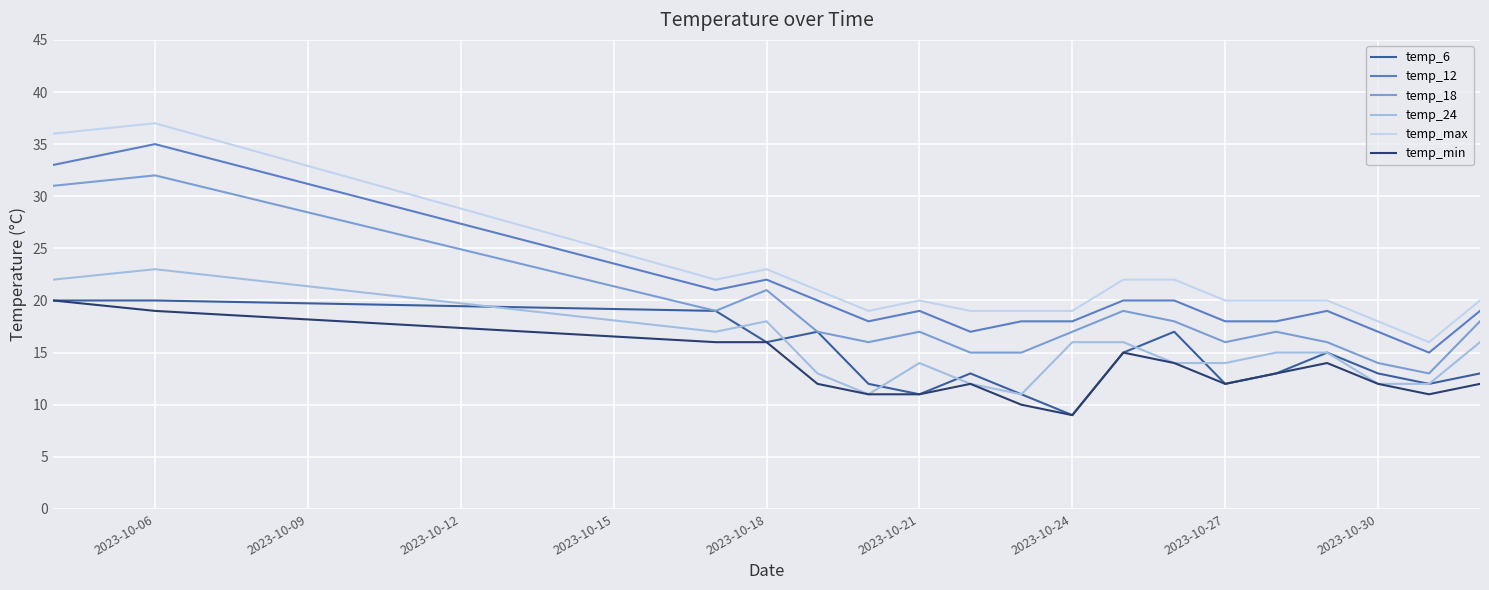

True or false: temp_12 and temp_24 cross at least once.

False